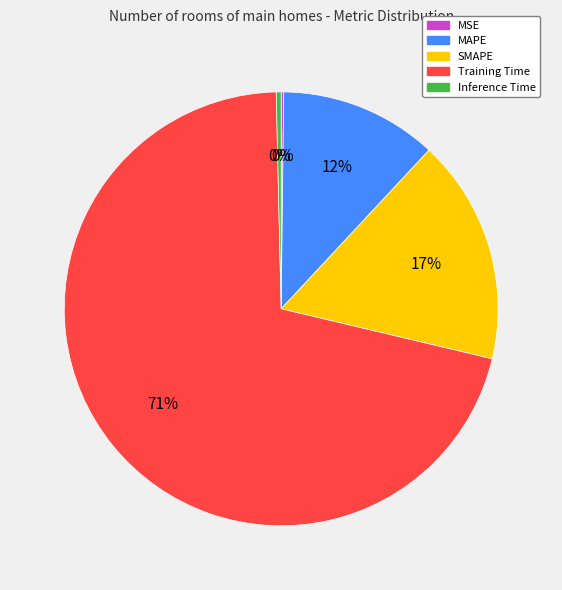

Between Training Time and SMAPE, which is larger?

Training Time